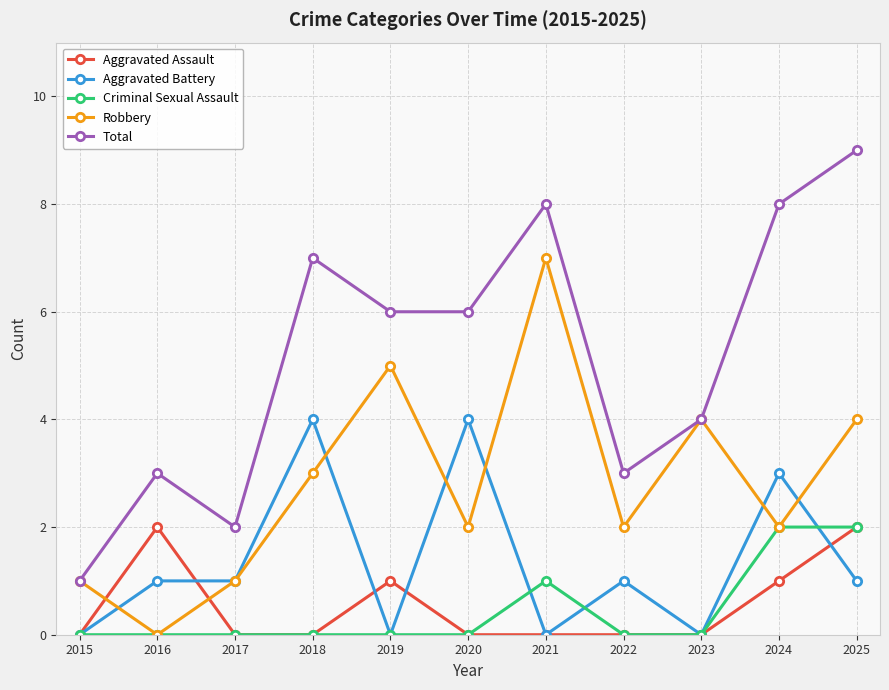

Does the chart have visible grid lines?

Yes